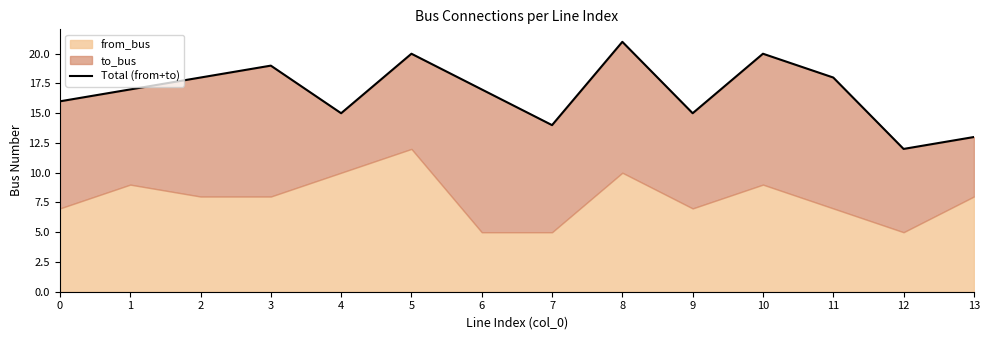

Which has a higher value, 7 or 2?

2